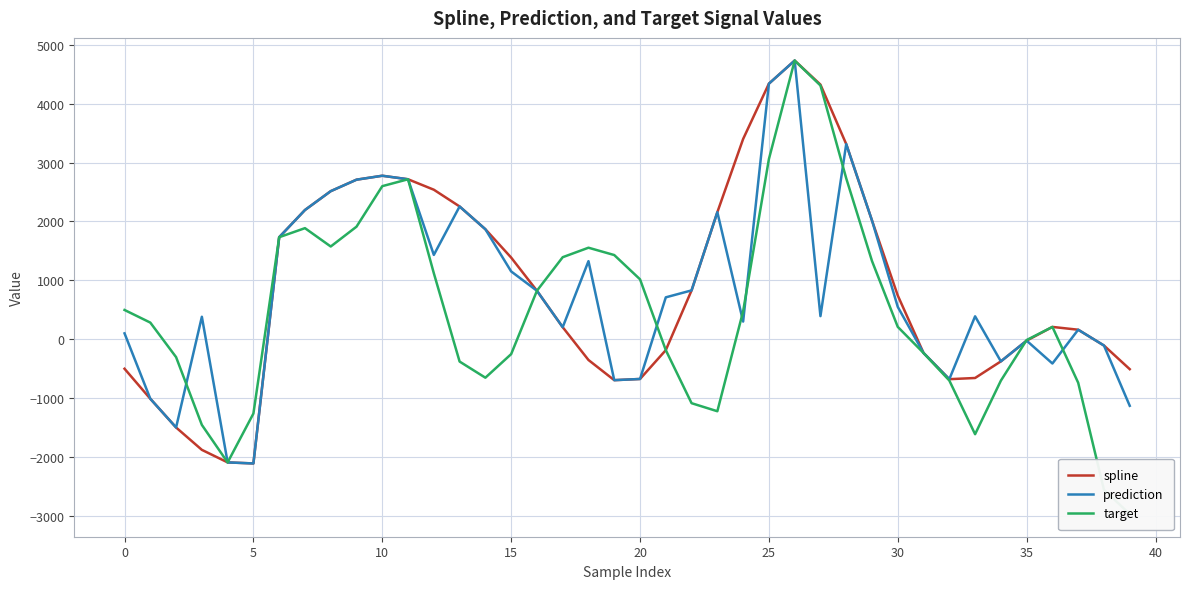

How many distinct data groups are displayed?

3